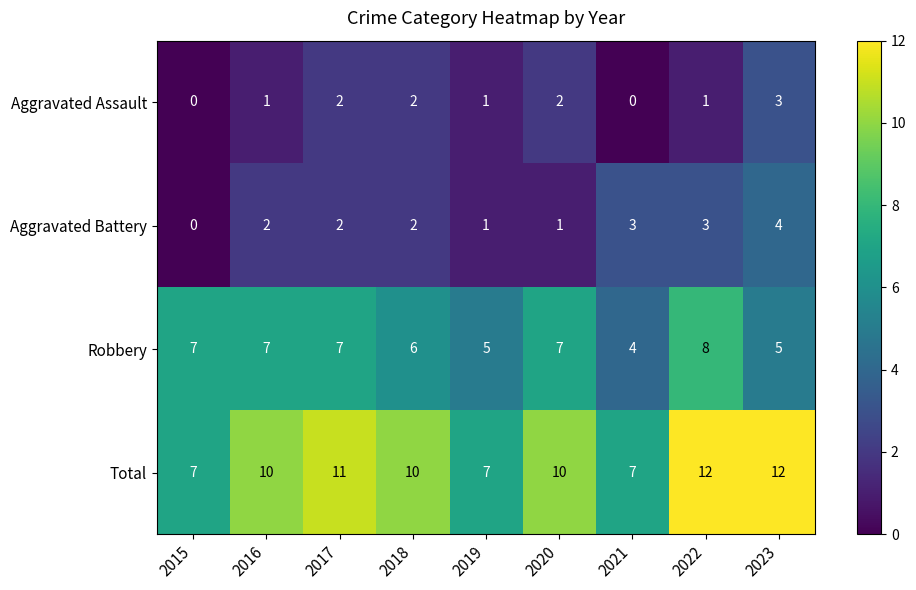

What is the sum of the Total values at 2015 and 2018?

17